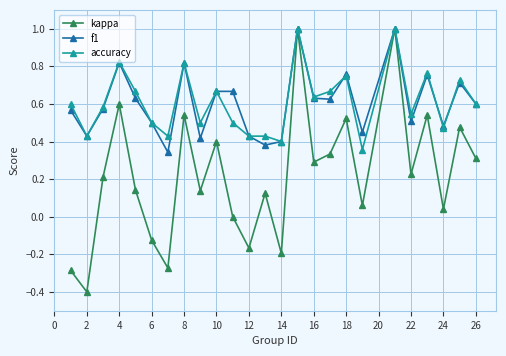

Which series has the largest range (max minus min)?

kappa